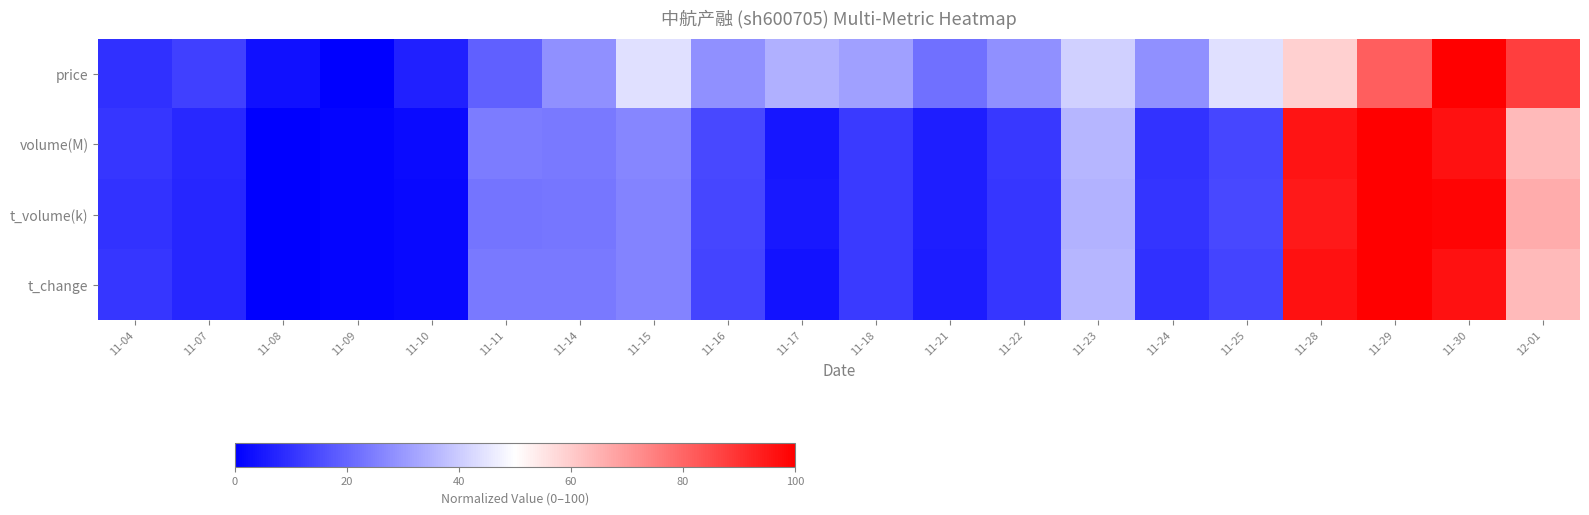

Which series changed the most between 11-08 and 12-01?

price